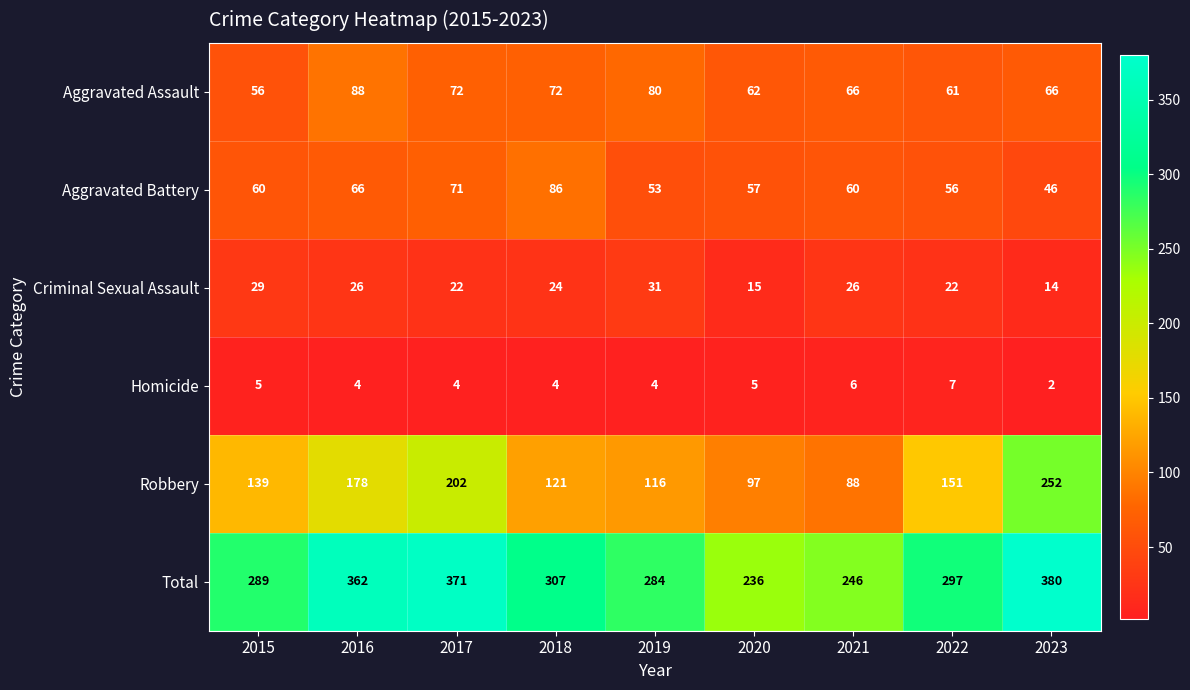

Is it true that Aggravated Assault equals 37 at 2020?

False